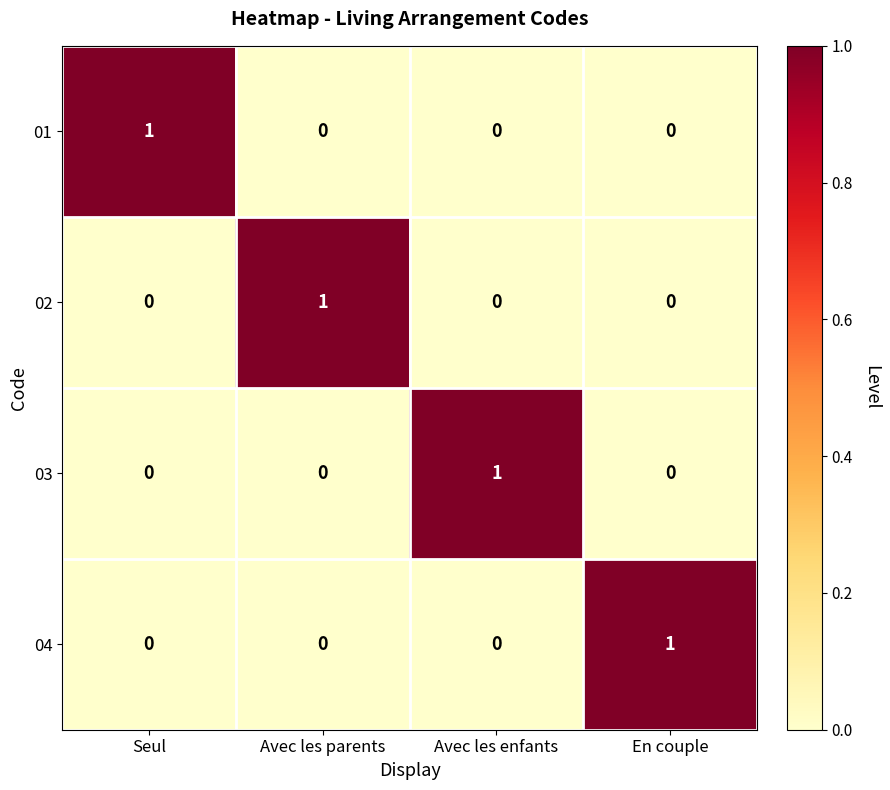

The 03 series shows 0 at Avec les enfants. True or false?

False